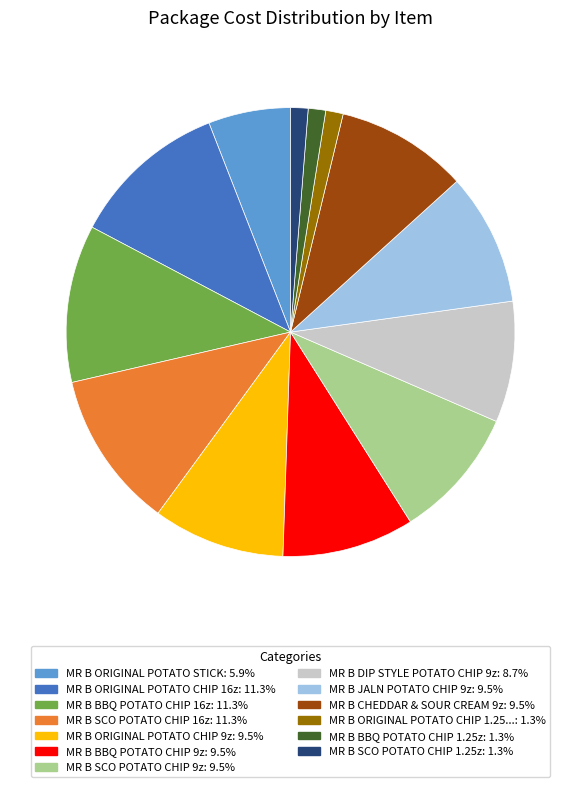

Does any single category account for the majority?

No